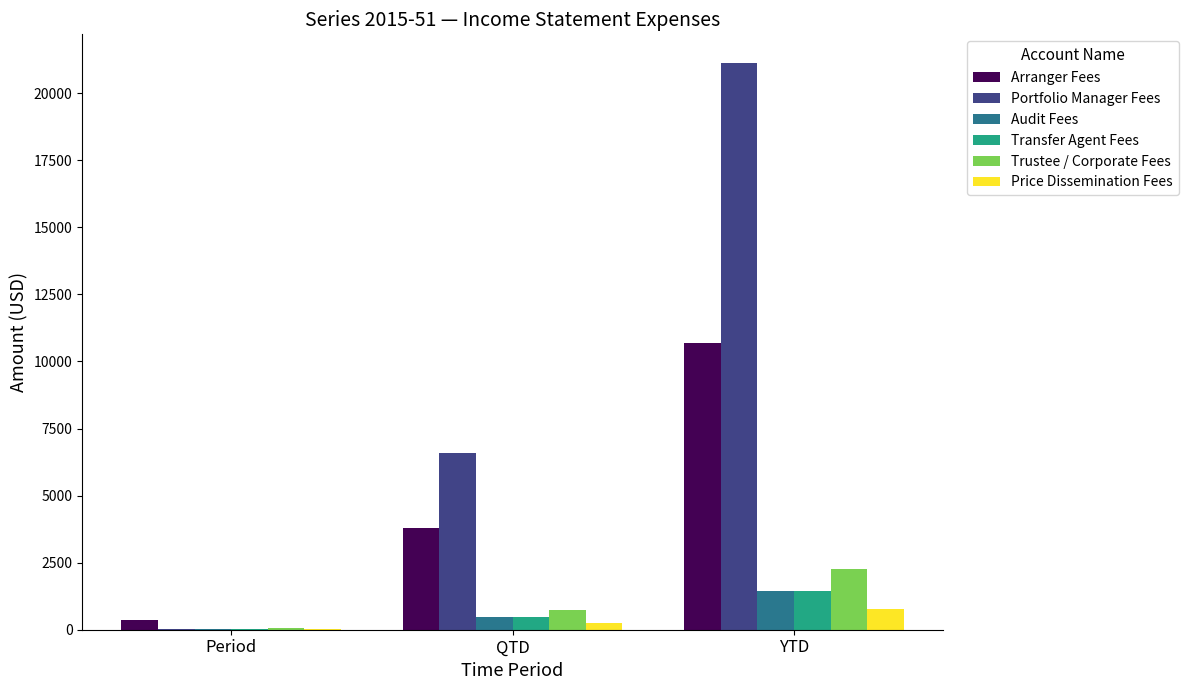

At which category is the sum across all series the highest?

YTD